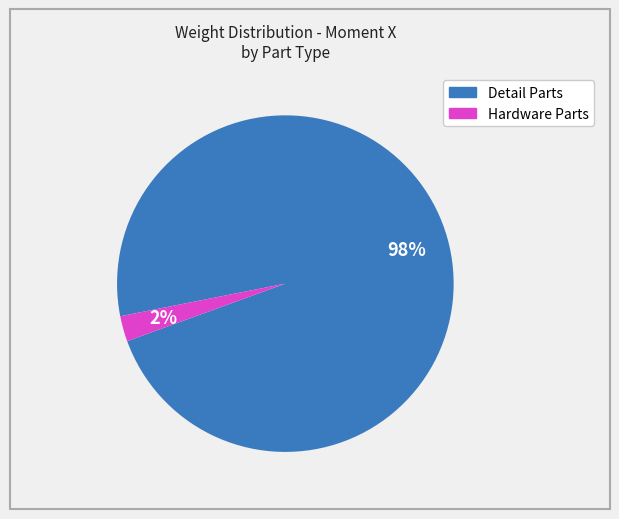

To the nearest percent, what is the average slice percentage?

50%